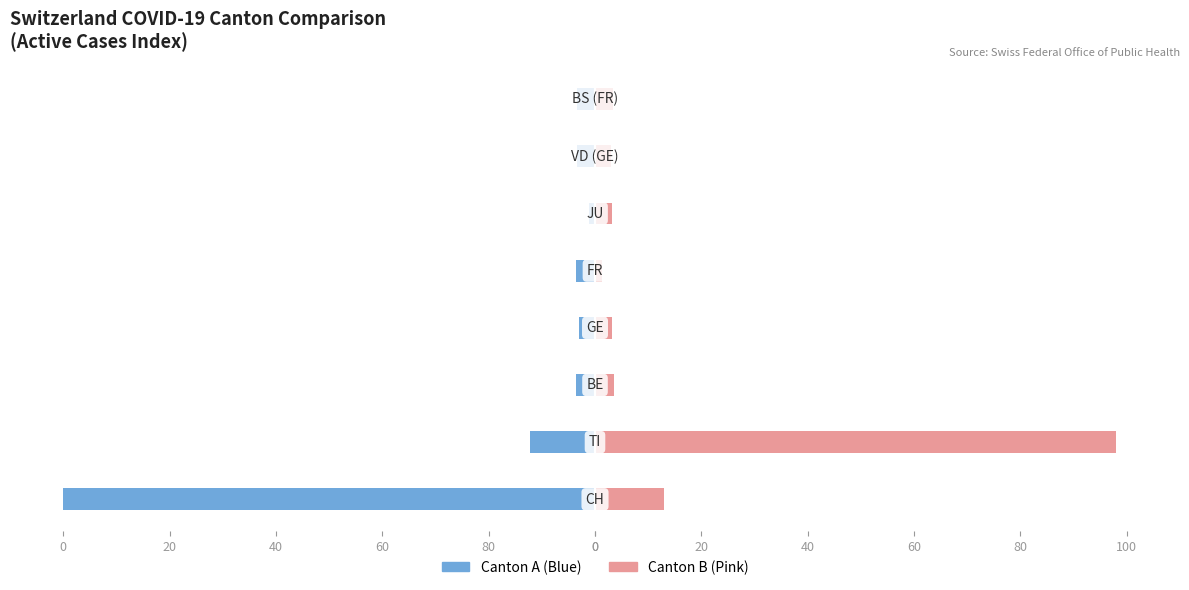

What is the maximum value shown in the chart?

98.0